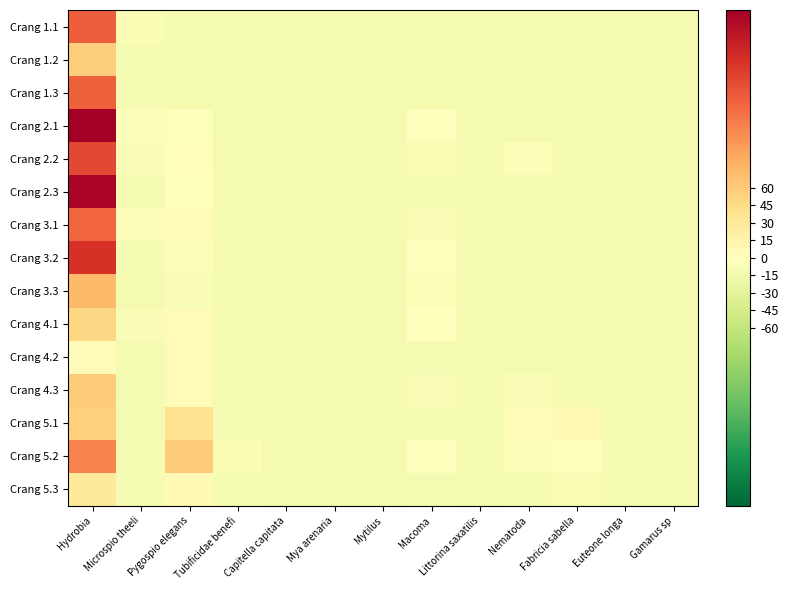

What is the difference between the highest and lowest values at Mya arenaria?

3.0